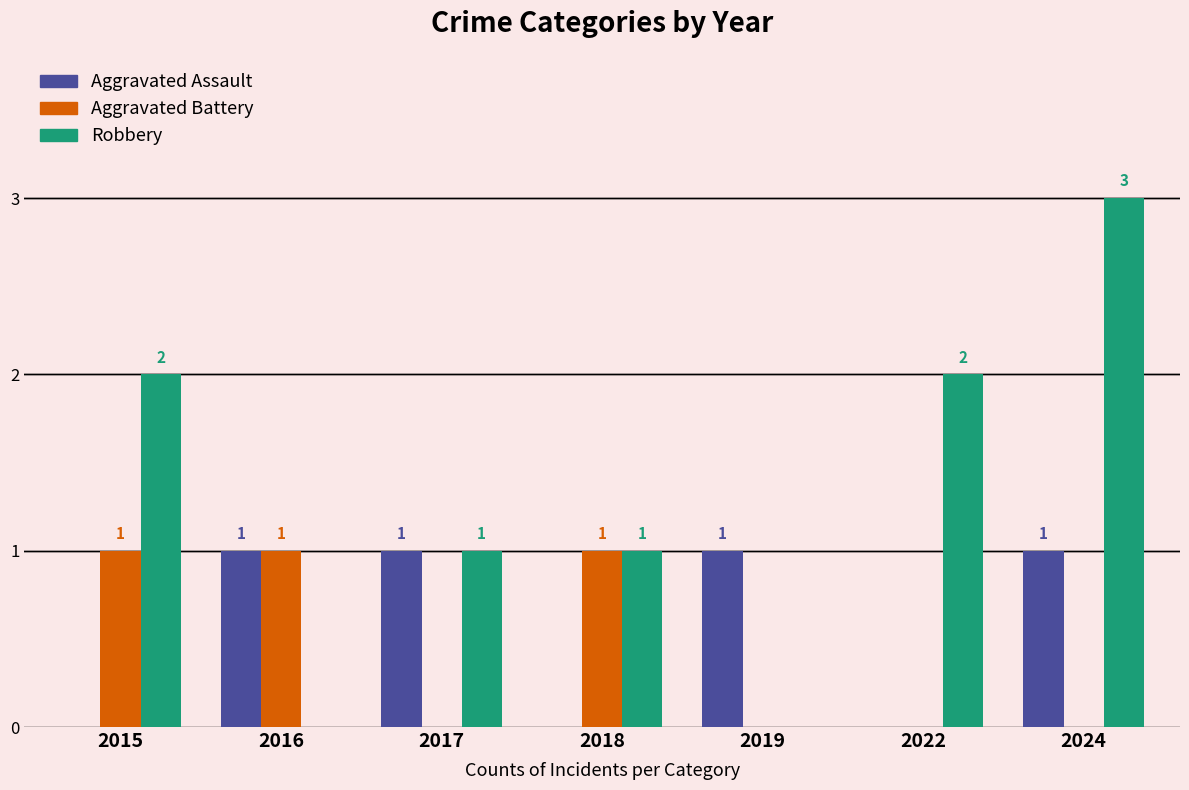

What is the maximum value for Robbery?

3